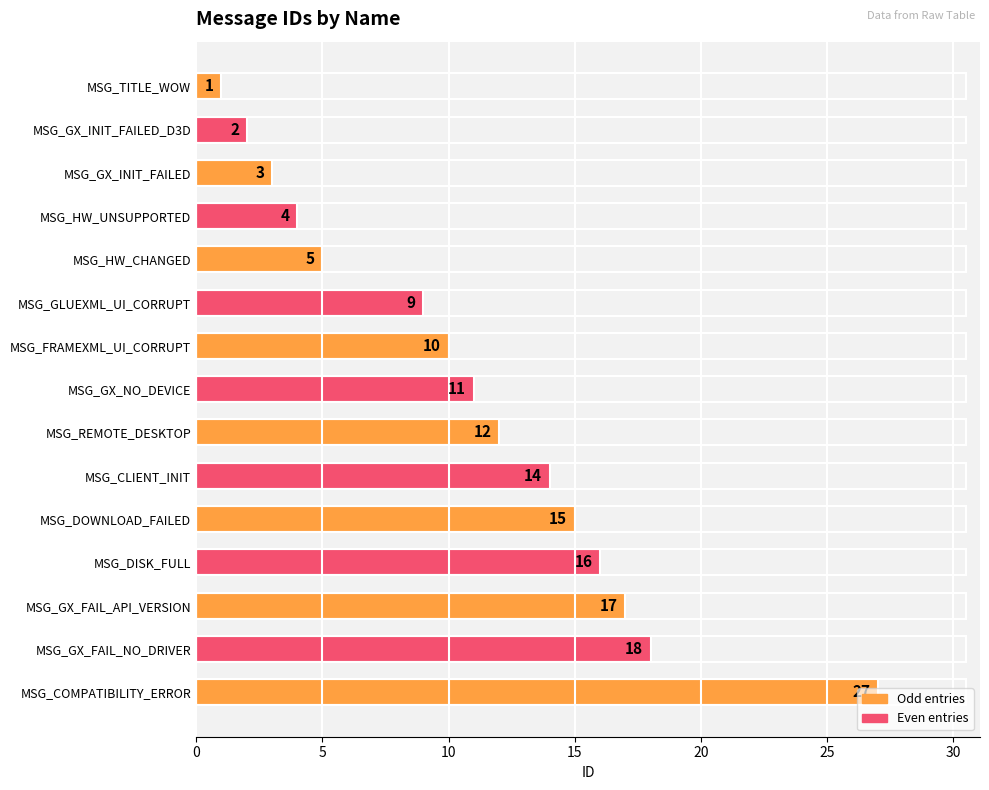

Approximately how many times larger is the value at MSG_HW_UNSUPPORTED compared to MSG_GX_NO_DEVICE?

0.4